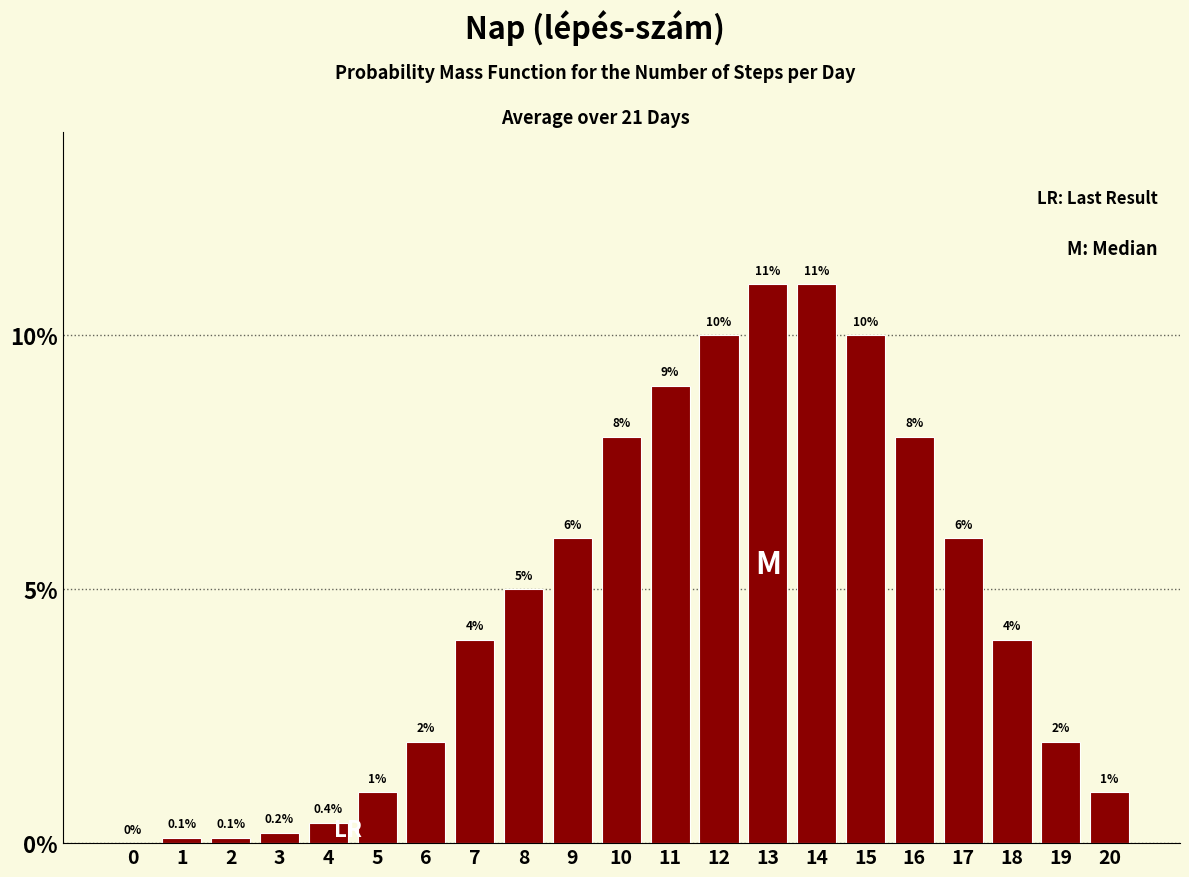

Reading right to left, list all the values displayed in this chart.

20=1.0	19=2.0	18=4.0	17=6.0	16=8.0	15=10.0	14=11.0	13=11.0	12=10.0	11=9.0	10=8.0	9=6.0	8=5.0	7=4.0	6=2.0	5=1.0	4=0.4	3=0.2	2=0.1	1=0.1	0=0.0